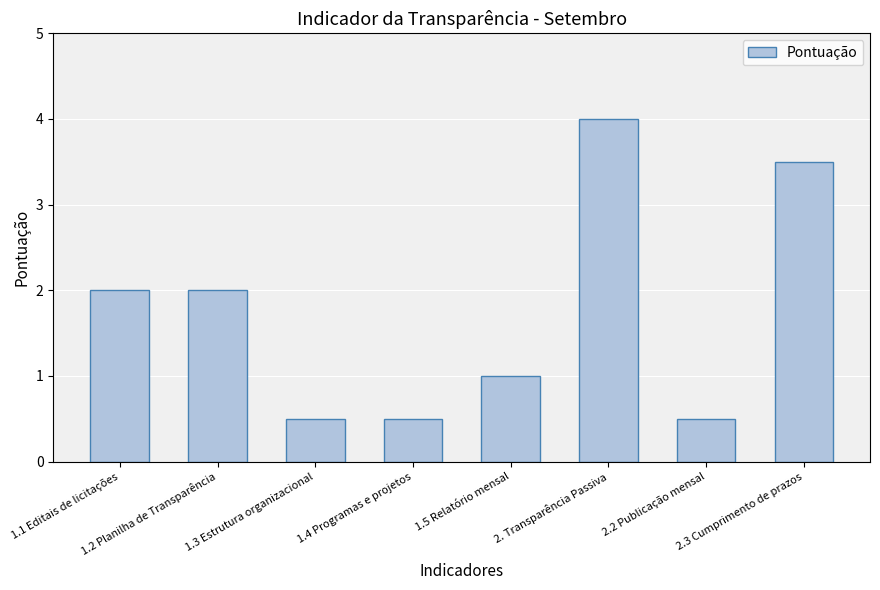

What is the minimum value shown in the chart?

0.5